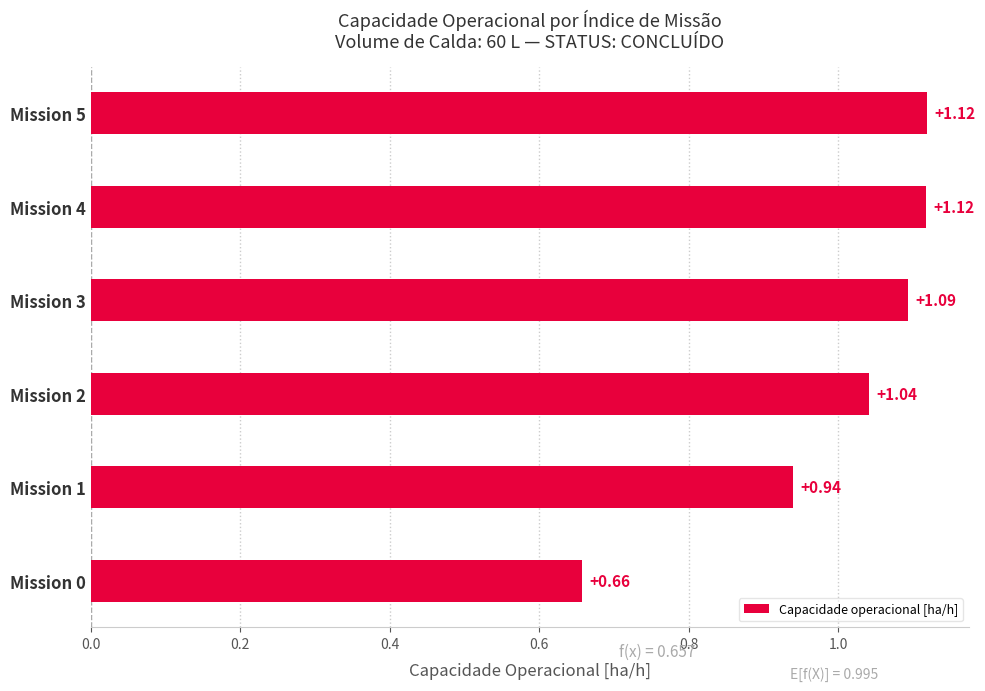

Which has a higher value, Mission 5 or Mission 1?

Mission 5